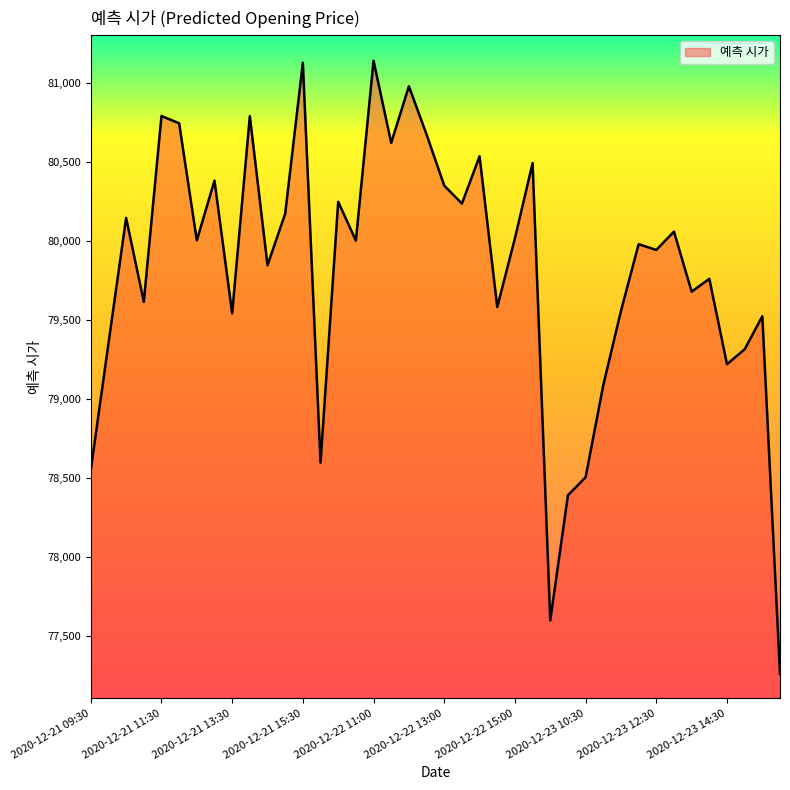

What is the difference between the maximum and minimum values?

3881.1